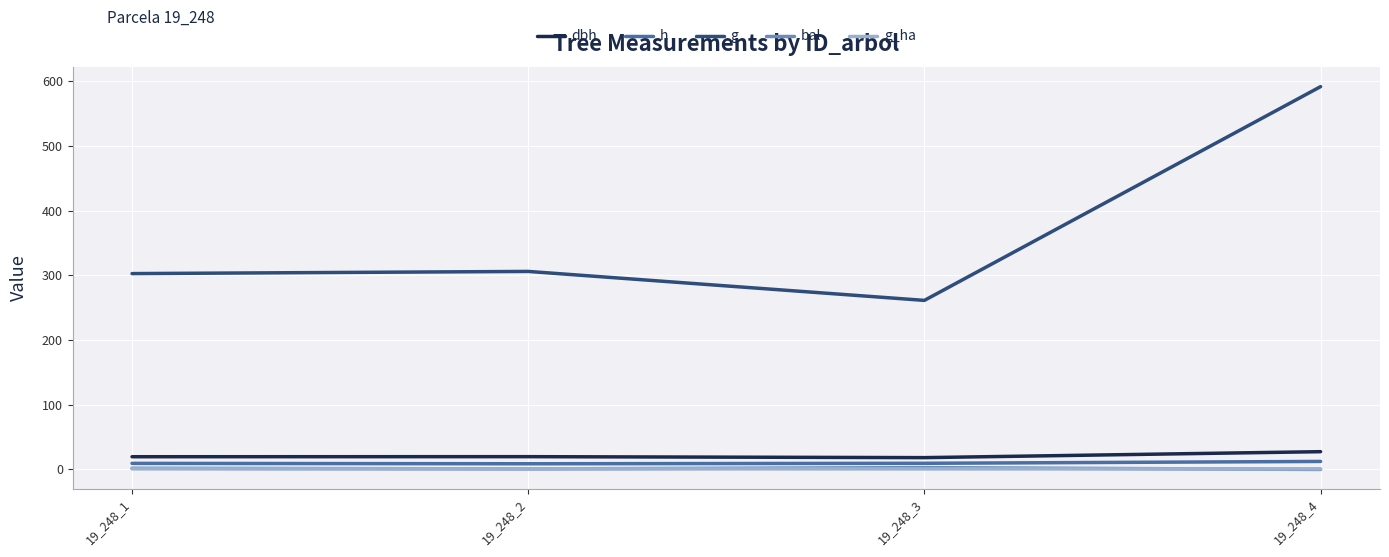

Where does the h series first go above 9?

19_248_1